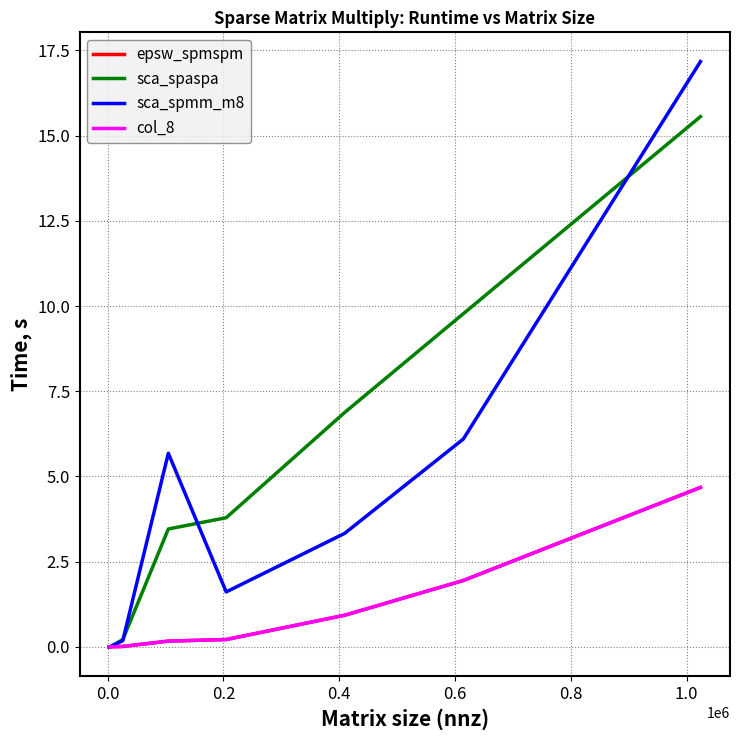

Is this an area chart (filled region under the line)?

No